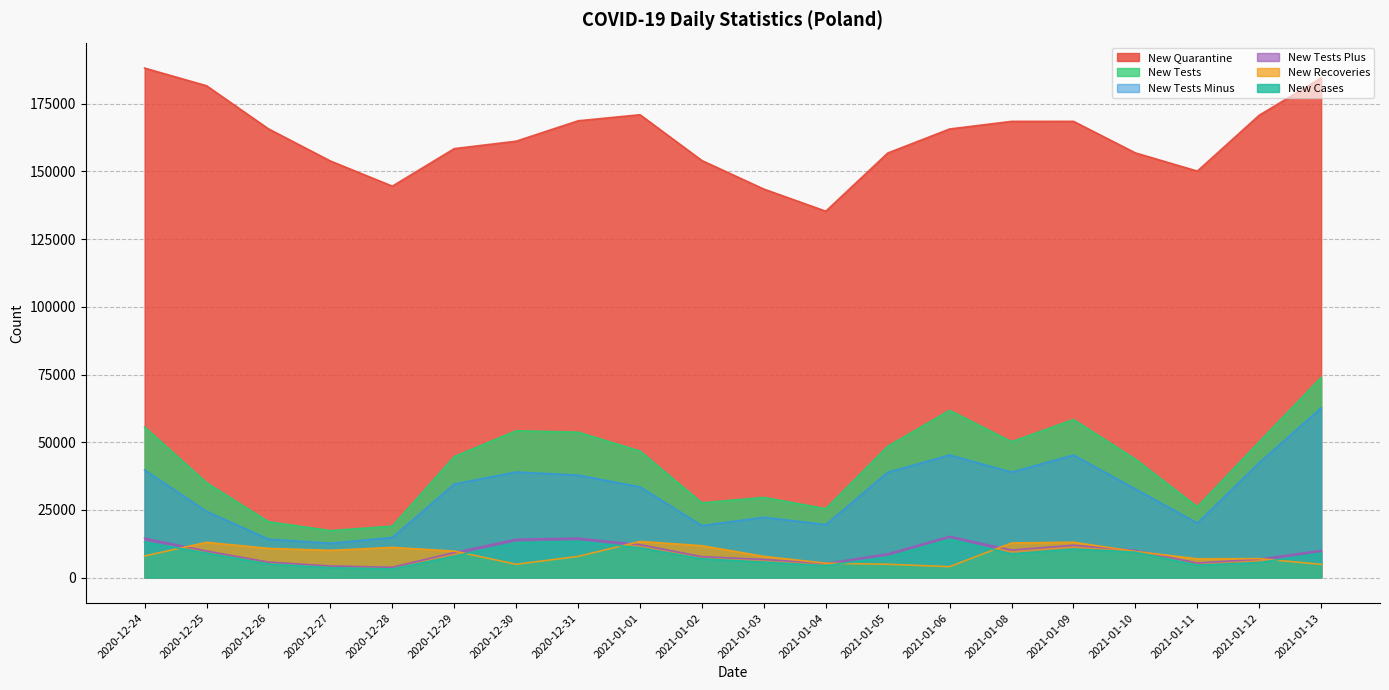

Which series changed the most between 2020-12-29 and 2021-01-03?

New Tests